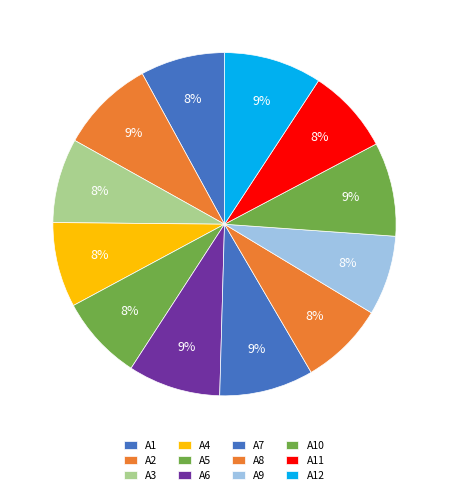

Count the number of slices in the pie.

12